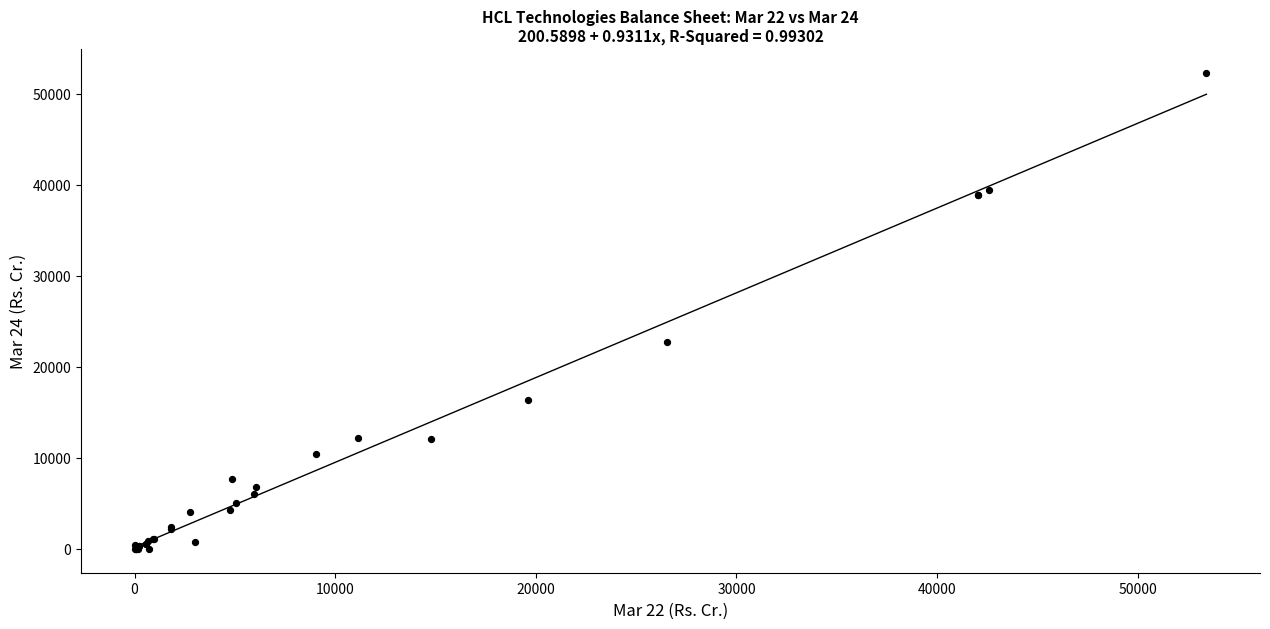

What Y value in the scatter plot is closest to 26153?

22762